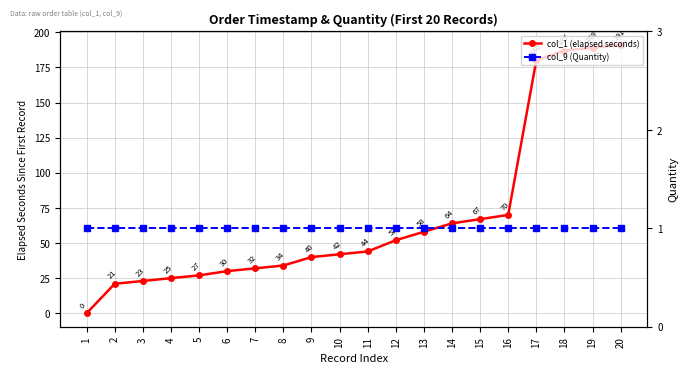

Where do col_9 (Quantity) and col_1 (elapsed seconds) first cross each other?

1 and 2